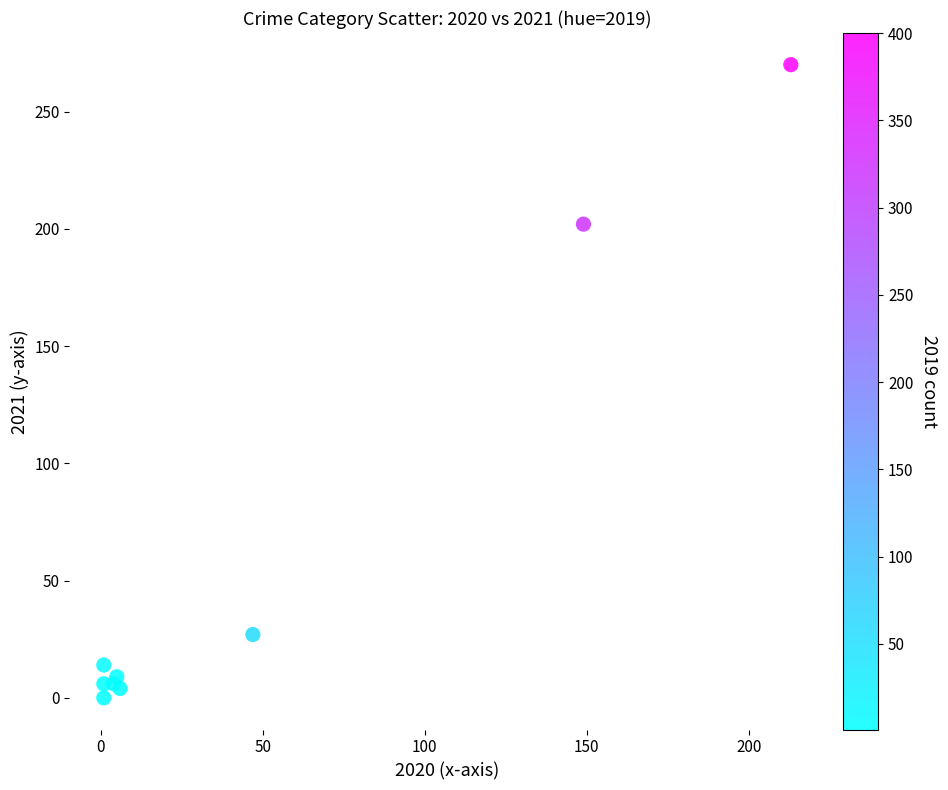

What Y value in the scatter plot is closest to 135?

202